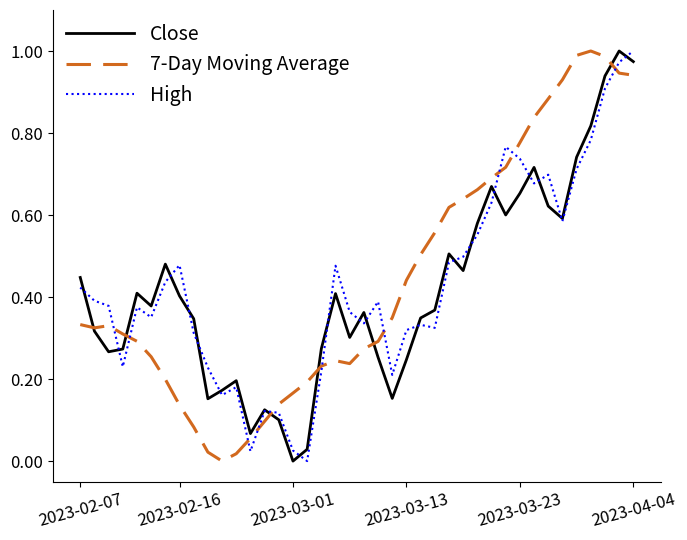

Does the chart display data point markers on the line(s)?

No